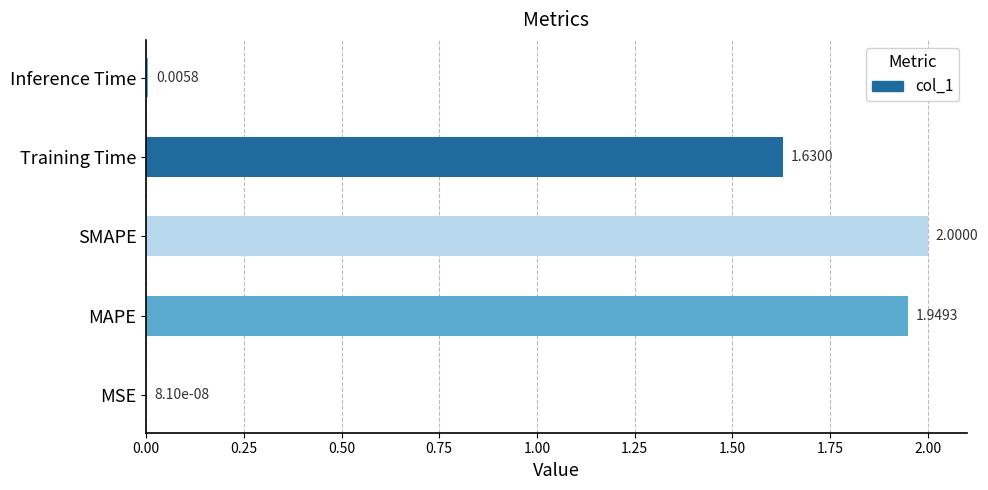

How many series are shown in this chart?

1